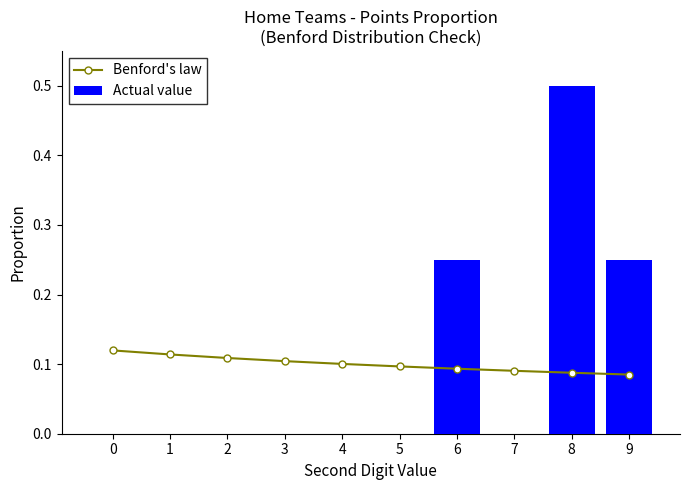

What is the difference between the highest and lowest values at 9?

0.2